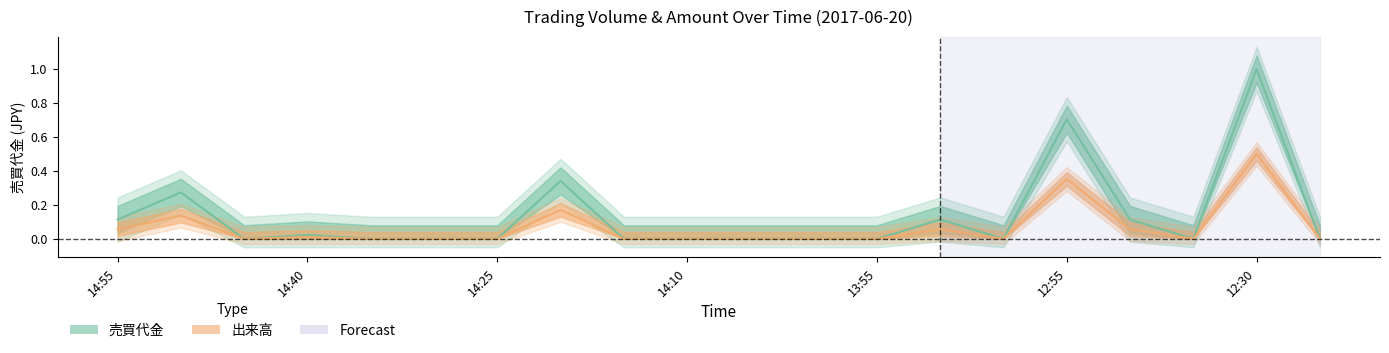

At how many categories does at least one series exceed 0?

8